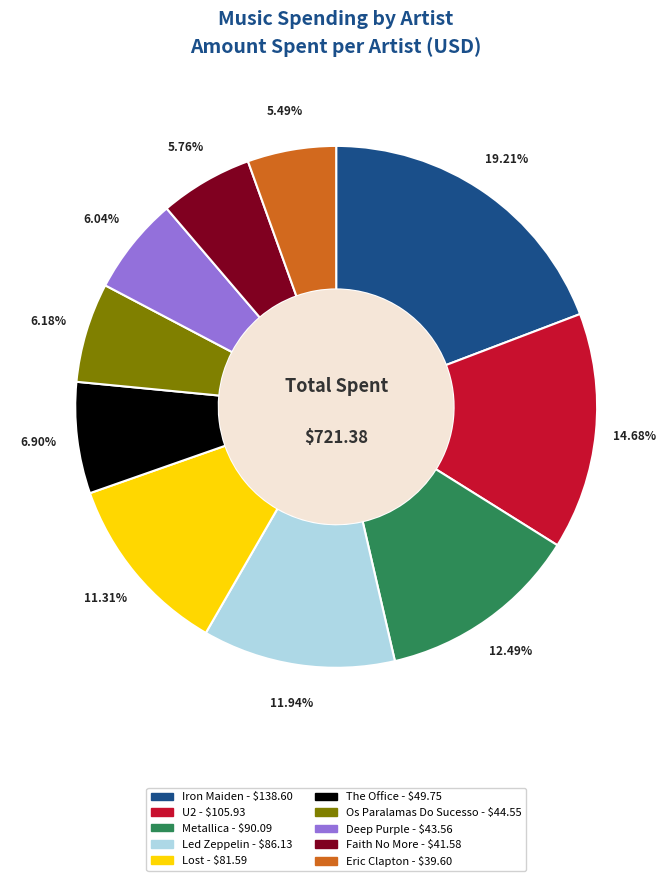

True or false: The Office accounts for 1% of the total.

False